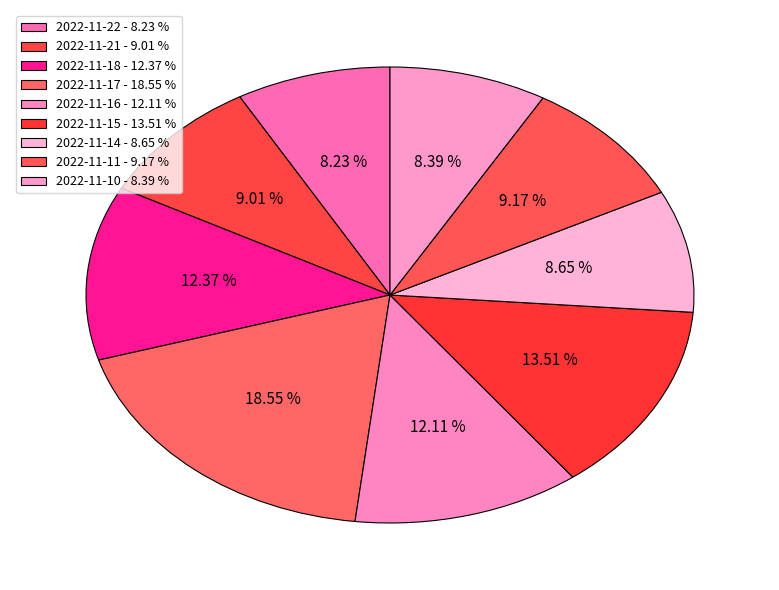

How many slices are in this pie chart?

9